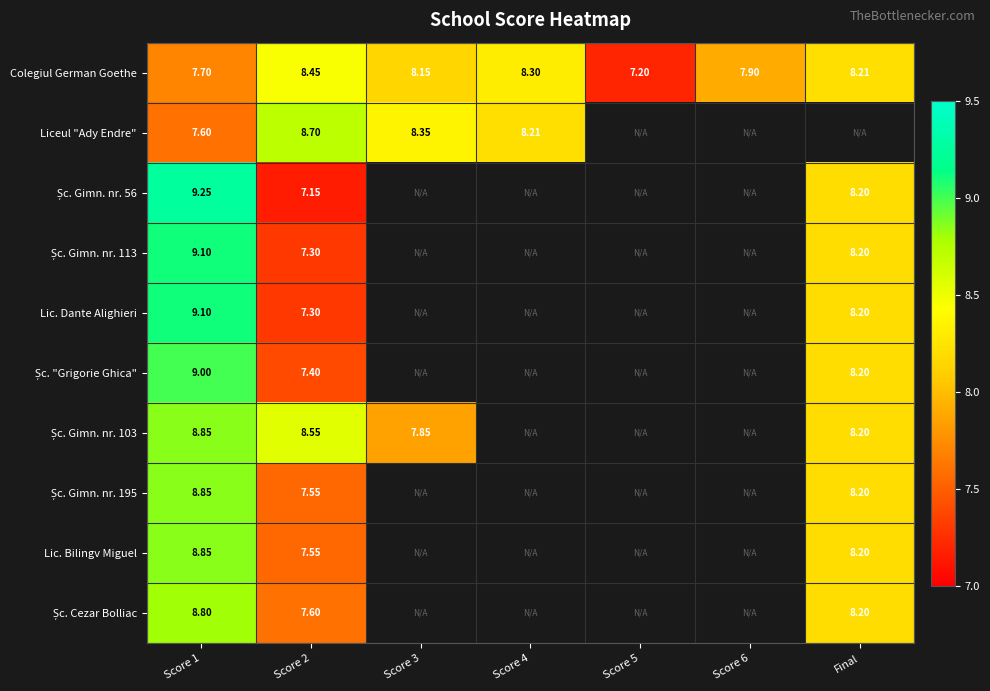

What is the total value across all series at Score 1?

87.1